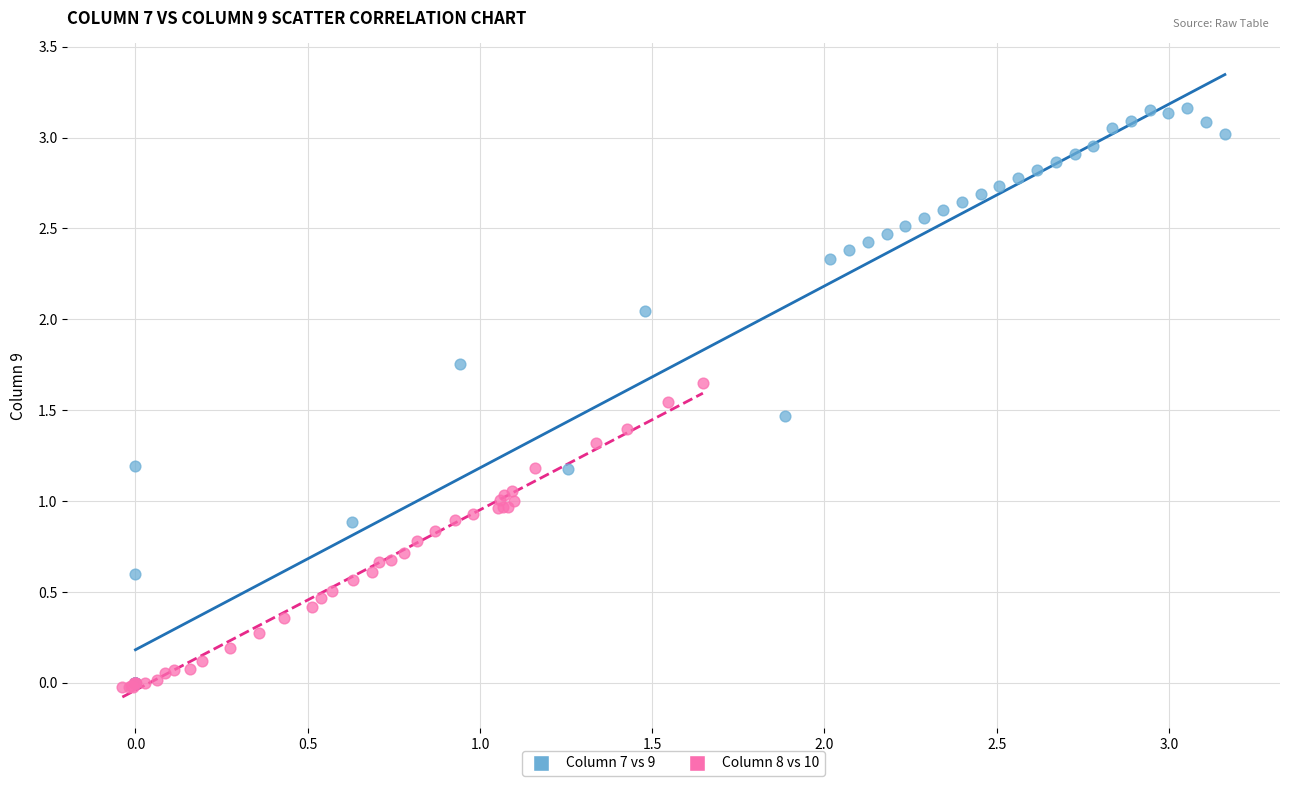

Which series contains the highest Y value?

Column 7 vs 9